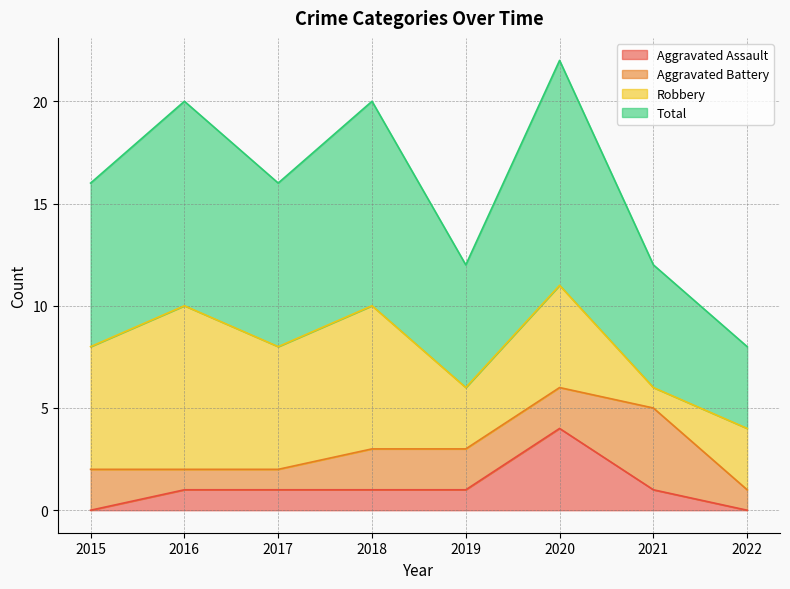

What is the average value of the Total series?

8